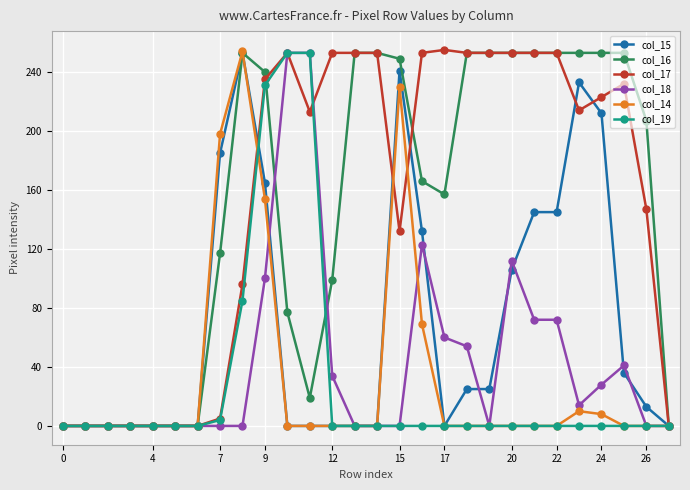

What is the maximum value shown in the chart?

255